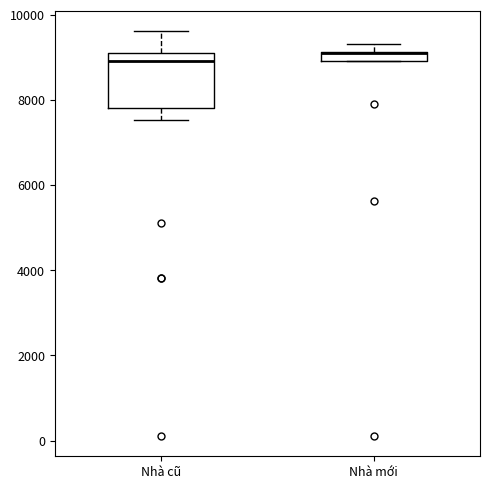

Which box is the tallest, from its lower edge to its upper edge?

Nhà cũ